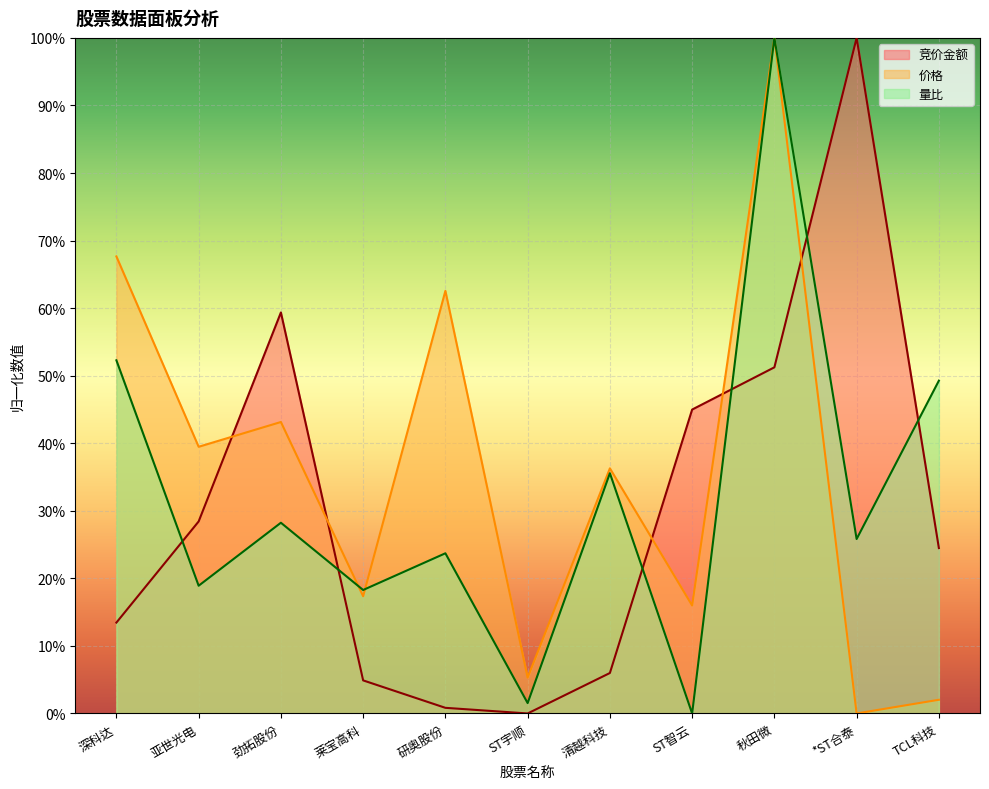

What is the difference between the maximum and minimum values in the 价格 series?

1.0